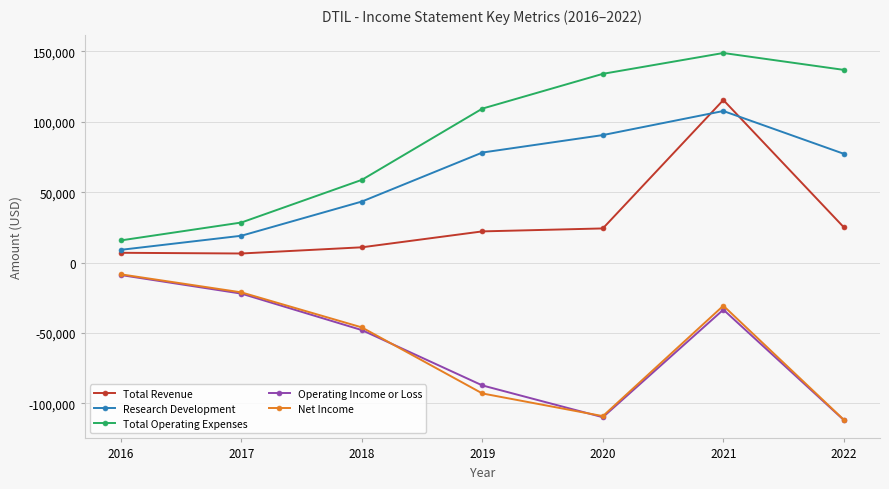

What is the difference between the Research Development values at 2016 and 2021?

98600